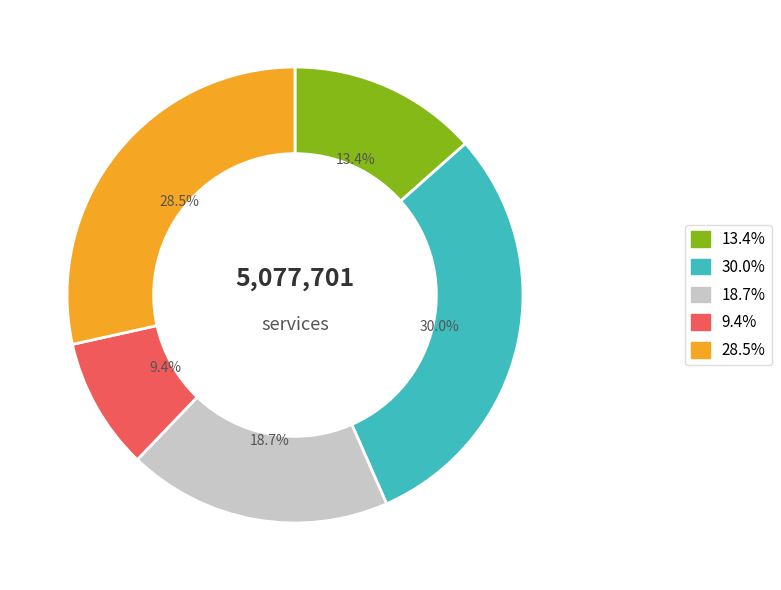

Does any single category account for the majority?

No